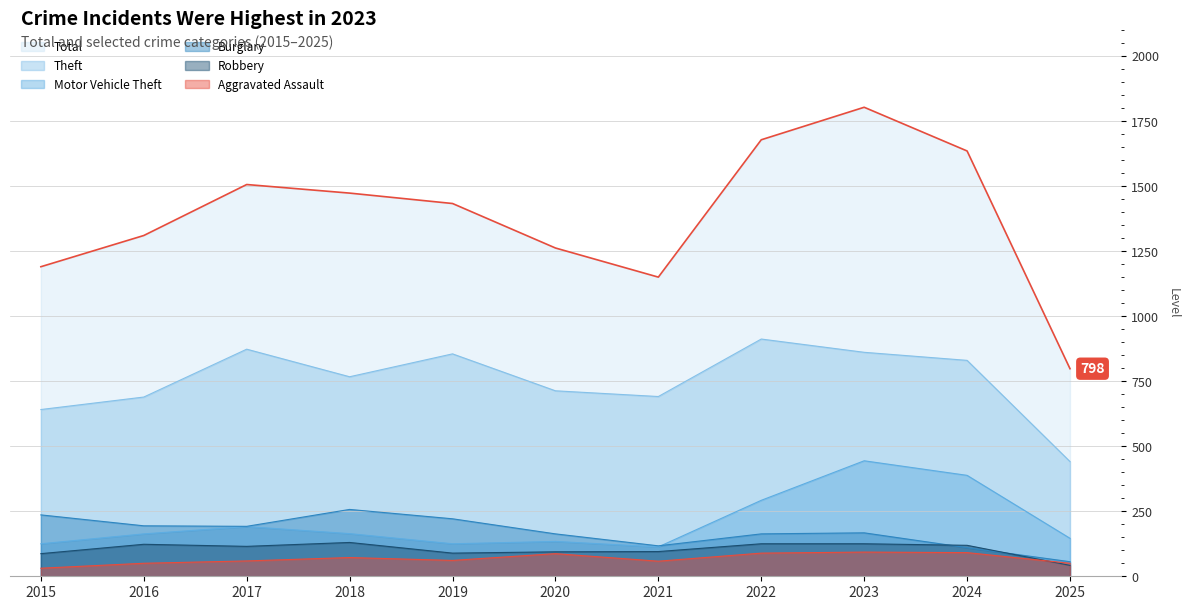

What is the difference between the maximum and minimum values in the Aggravated Assault series?

62